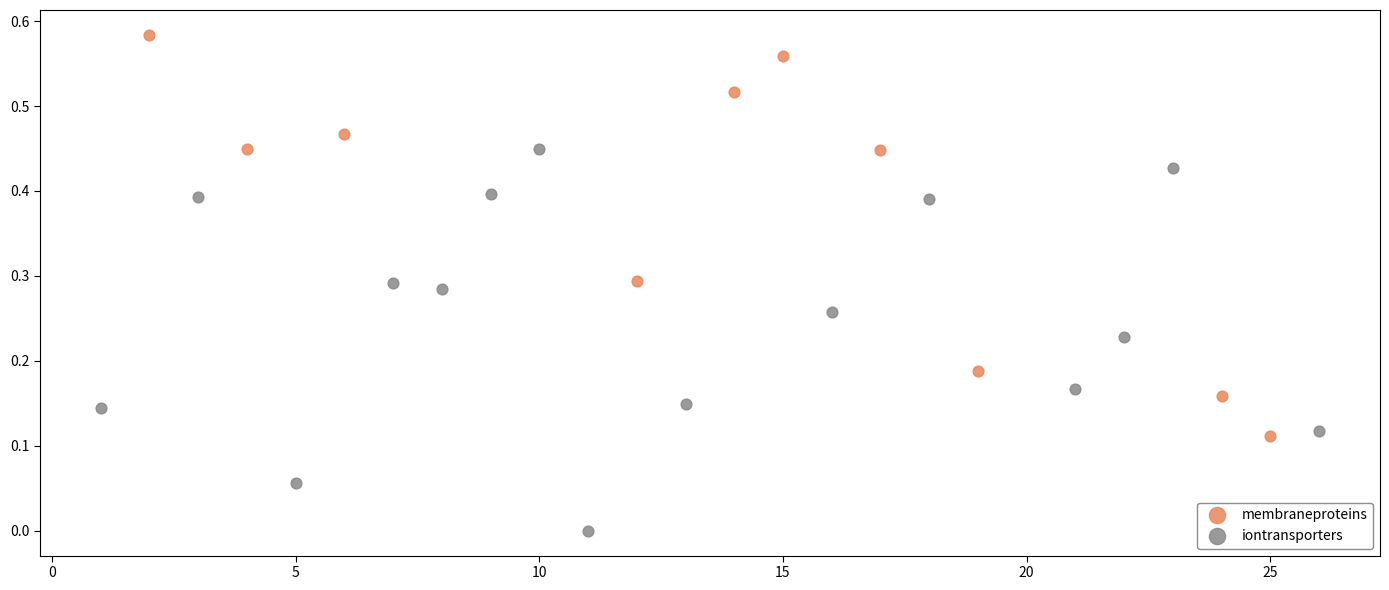

What are all the series names shown in the legend?

membraneproteins, iontransporters